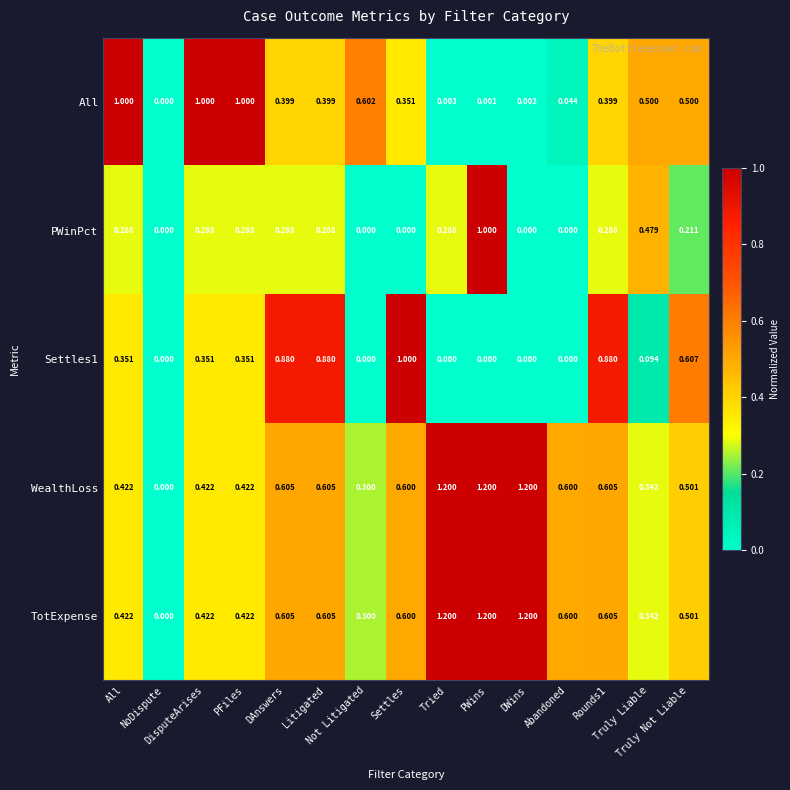

Between Litigated and Truly Not Liable, which is larger?

Truly Not Liable